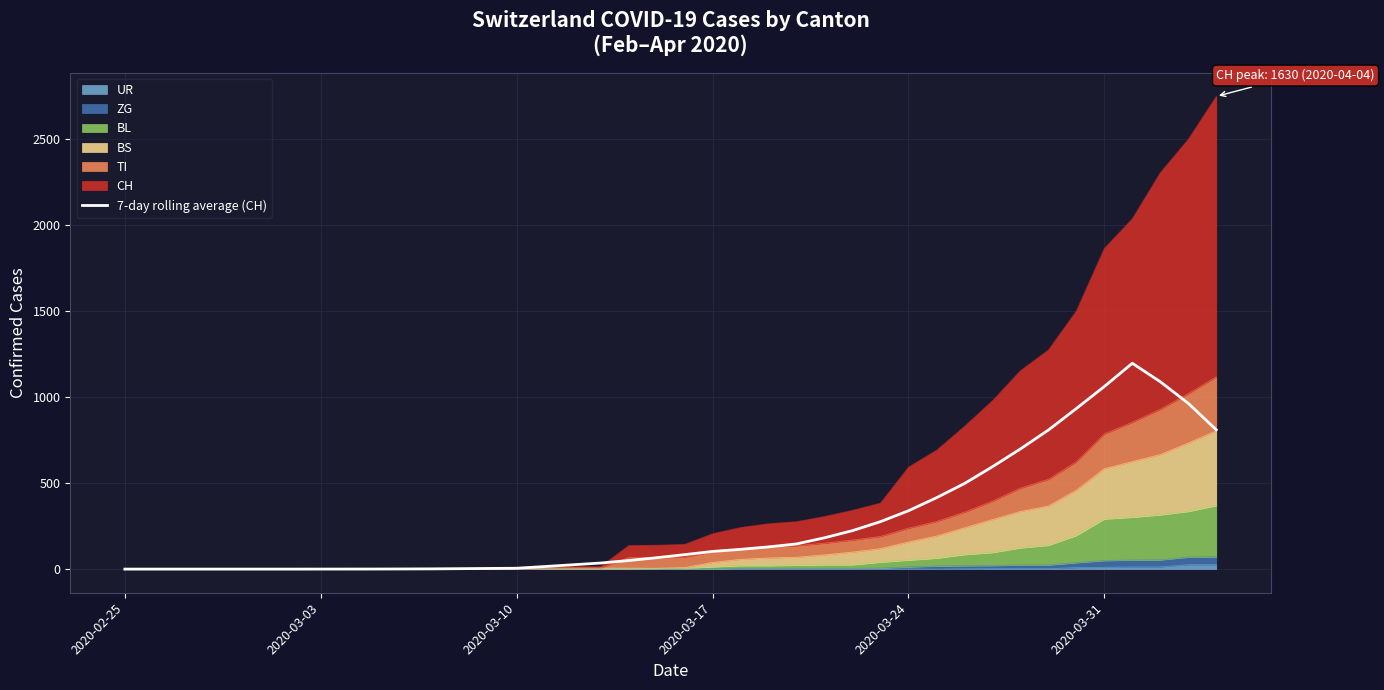

Reading right to left, extract all data points from this chart.

809.7	963.9	1089.1	1196.6	1061.3	933.4	808.1	698.3	594.9	497.3	414.6	339.1	275.7	223.6	182.0	146.3	129.1	114.9	102.7	84.0	66.1	49.7	35.3	25.1	14.9	5.0	3.9	2.6	1.4	0.9	0.4	0.3	0.1	0.0	0.0	0.0	0.0	0.0	0.0	0.0